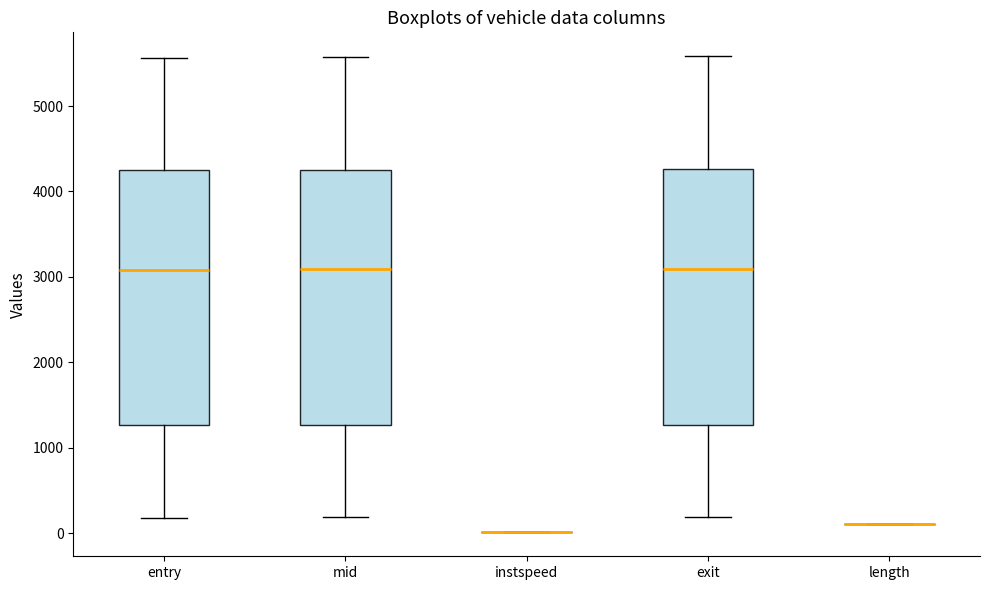

Reading left to right, transcribe this box plot: for each box, give where its median line is, the range the box spans, and where its two whiskers end, as read against the y-axis. The values are not printed on the chart, so give them approximately, as read against the axis.

entry: median 3100, box 1300 to 4200, whiskers 200 to 5600
mid: median 3100, box 1300 to 4300, whiskers 200 to 5600
instspeed: box collapsed to a line at 0, whiskers 0 to 0
exit: median 3100, box 1300 to 4300, whiskers 200 to 5600
length: box collapsed to a line at 100, whiskers 100 to 100